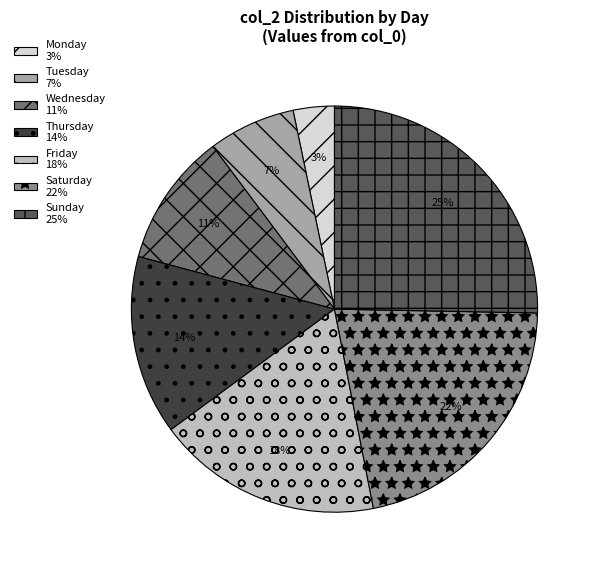

Is Tuesday 7% the majority of the pie?

No